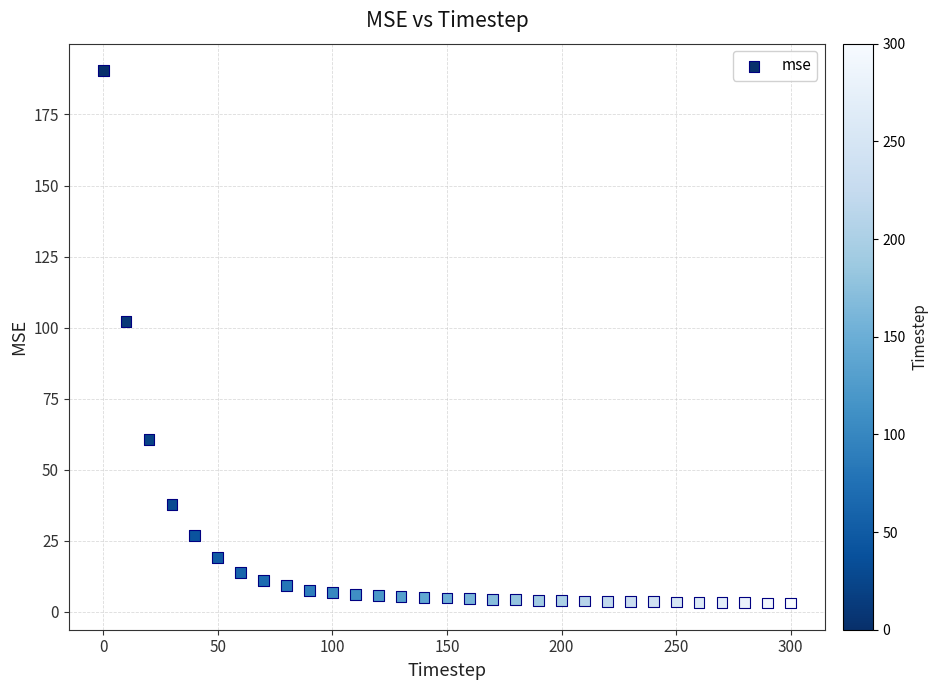

What is the range of Y values (max minus min)?

187.4